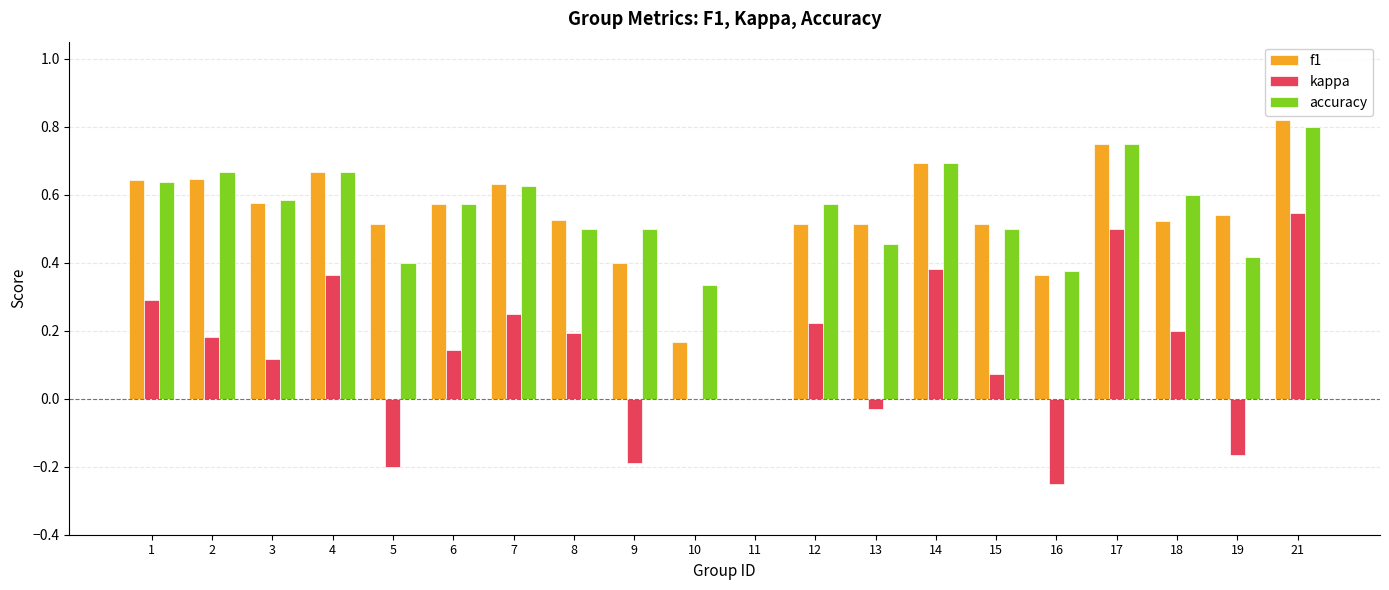

Which series changed the most between 8 and 14?

accuracy